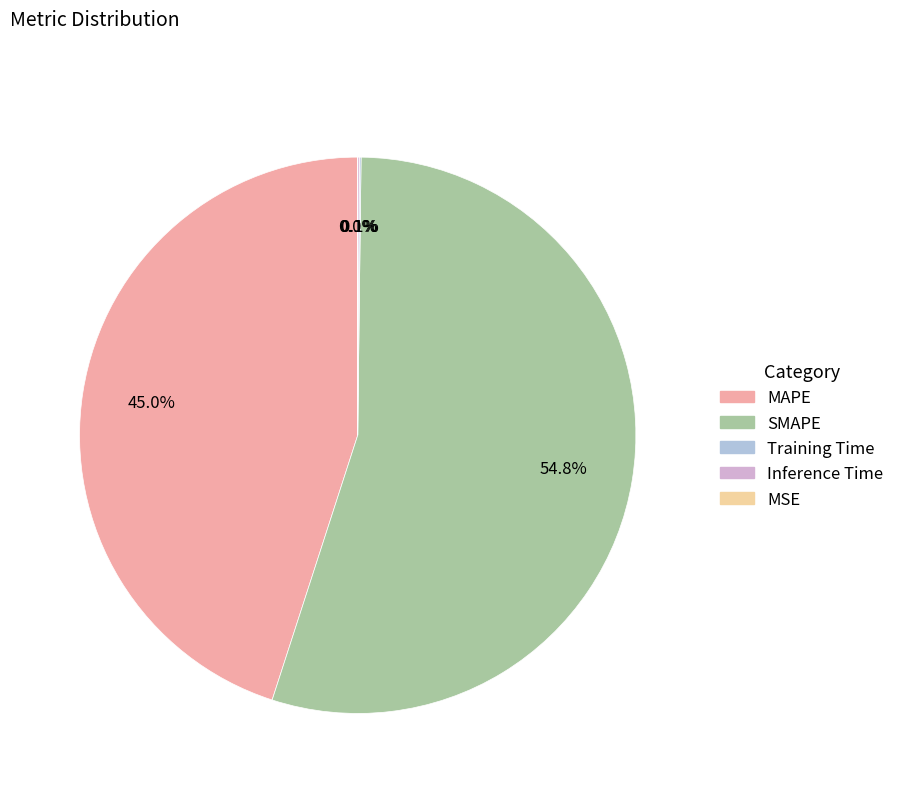

What portion of the pie excludes MAPE?

55.0%